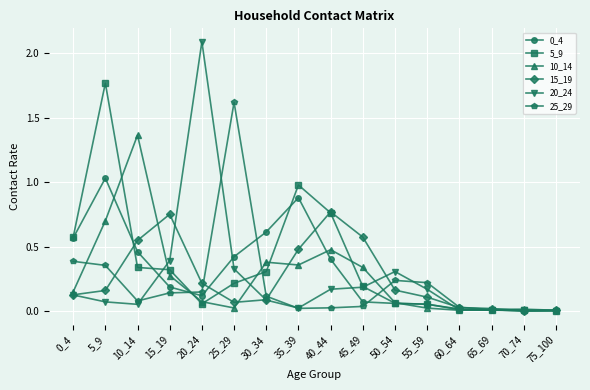

How many lines are shown in the chart?

6